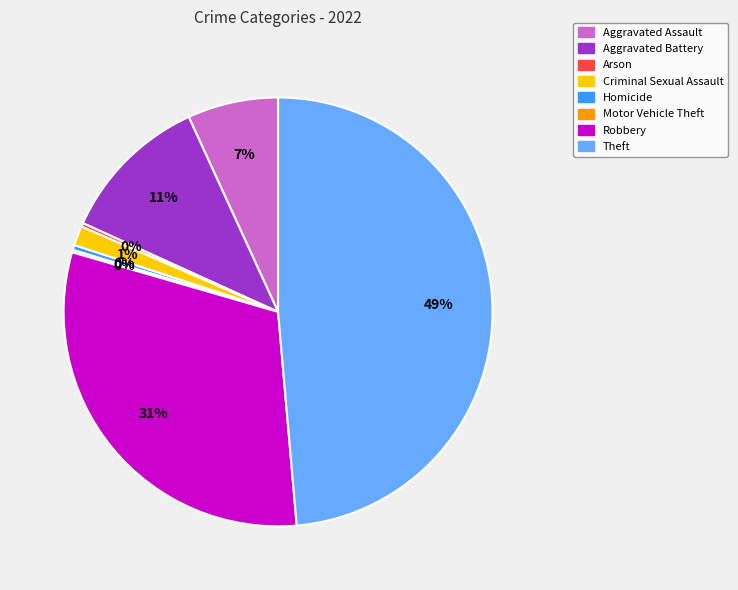

Is there a majority slice in this chart?

No